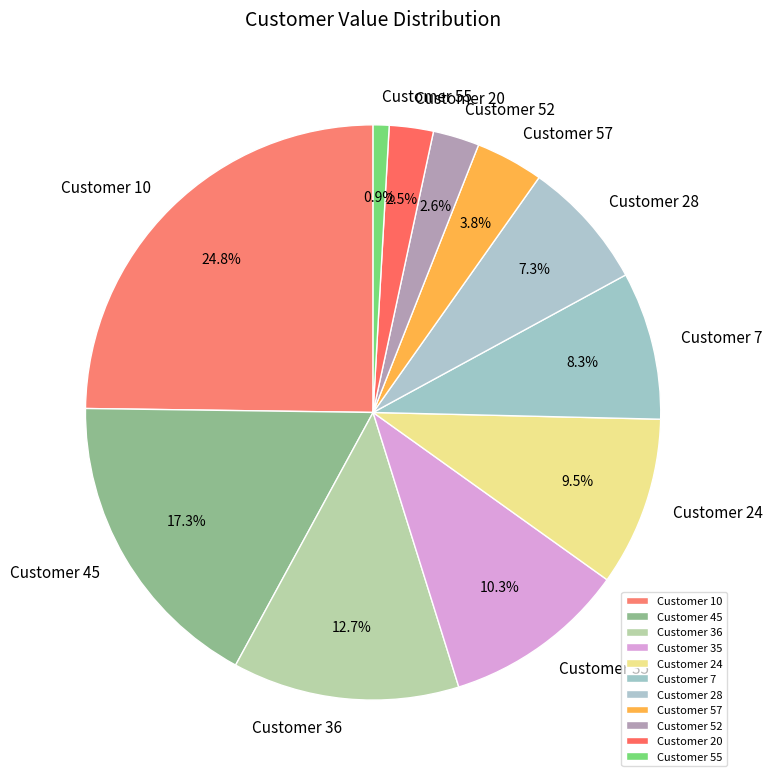

Approximately how many times larger is the value at Customer 28 compared to Customer 35?

0.7